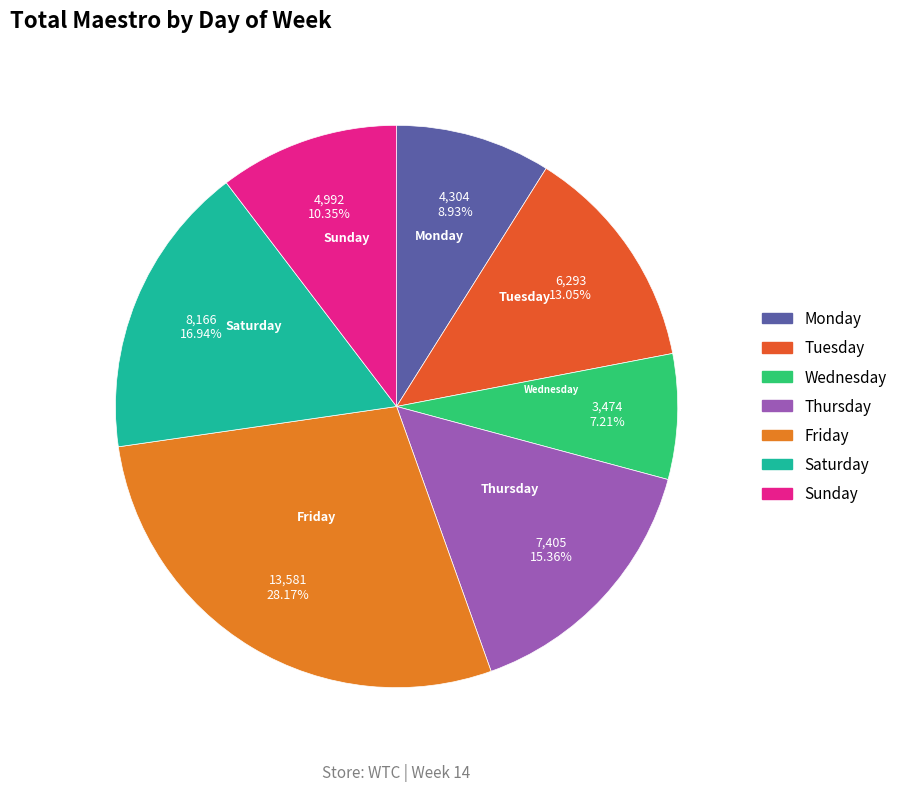

How many segments does this pie chart have?

7